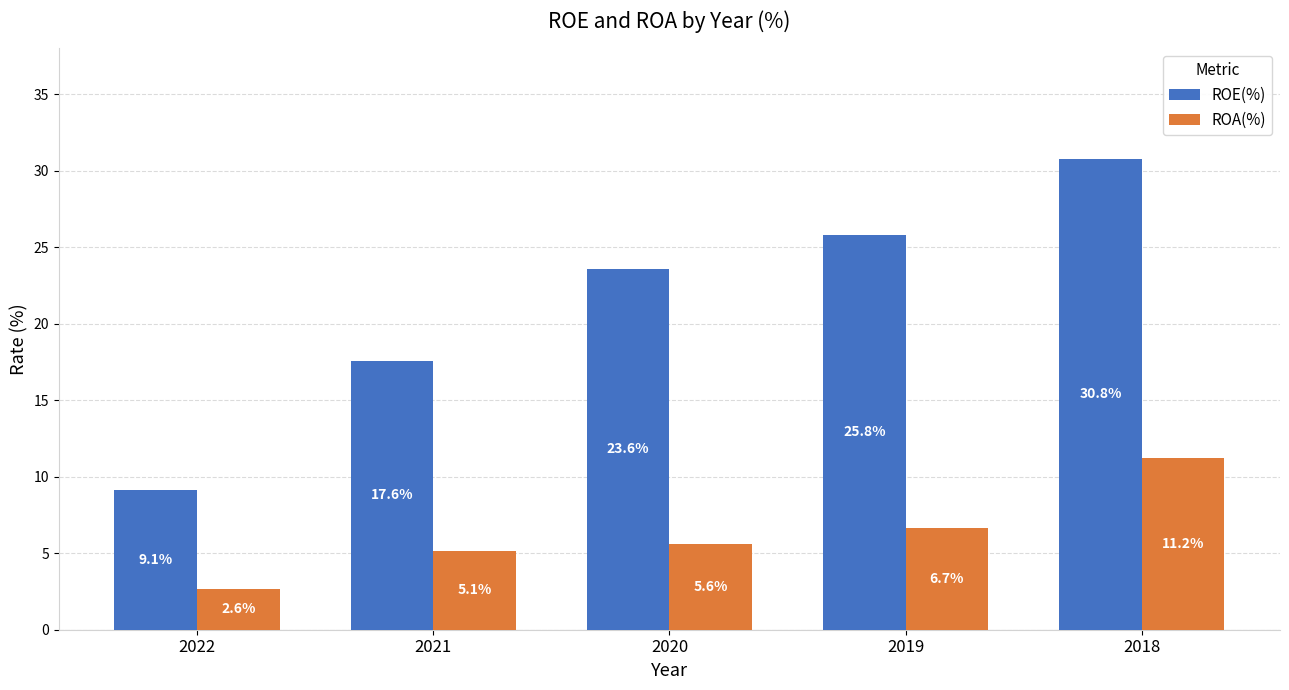

The value of ROA(%) at 2020 is 5.6. True or false?

True